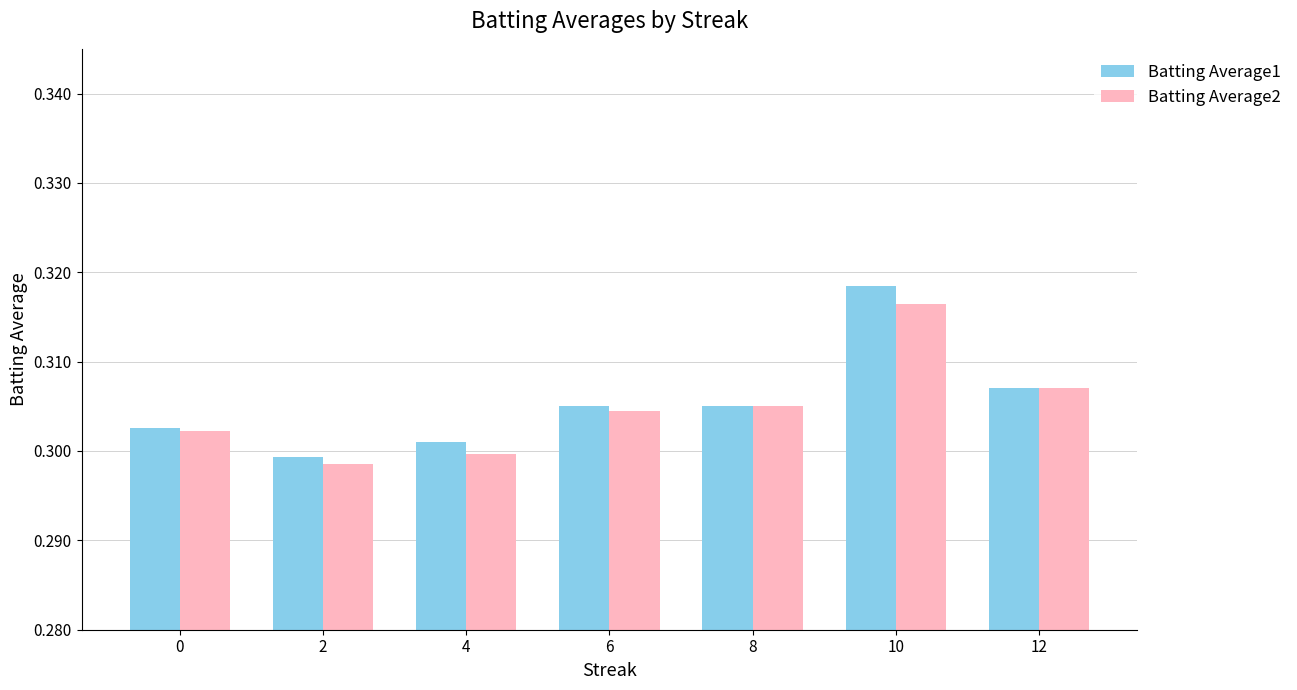

Which series changed the most between 4 and 10?

Batting Average1